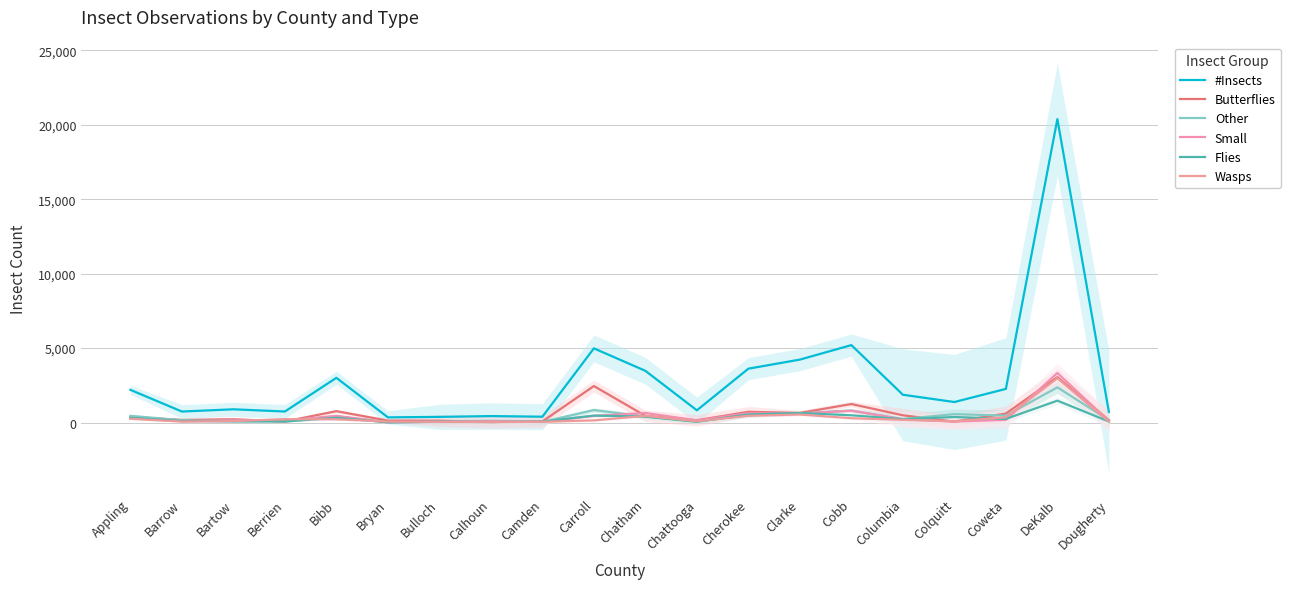

What is the label of the 12th point from the right?

Camden